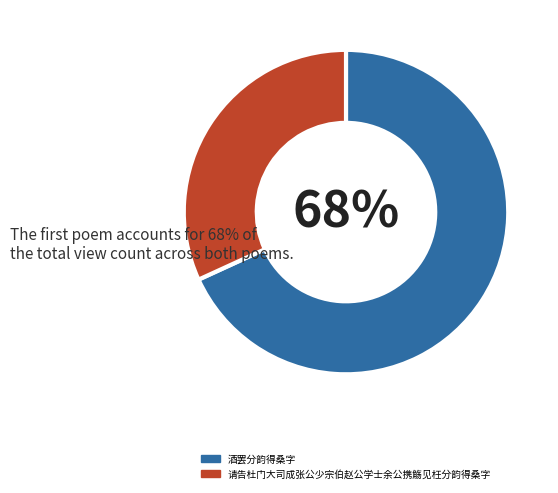

Which category accounts for the majority?

酒罢分韵得桑字